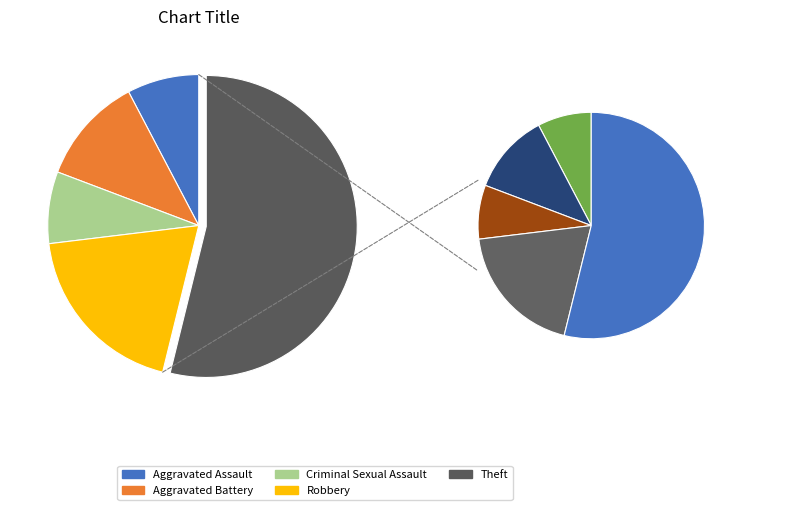

What is the largest slice in the pie chart?

Theft